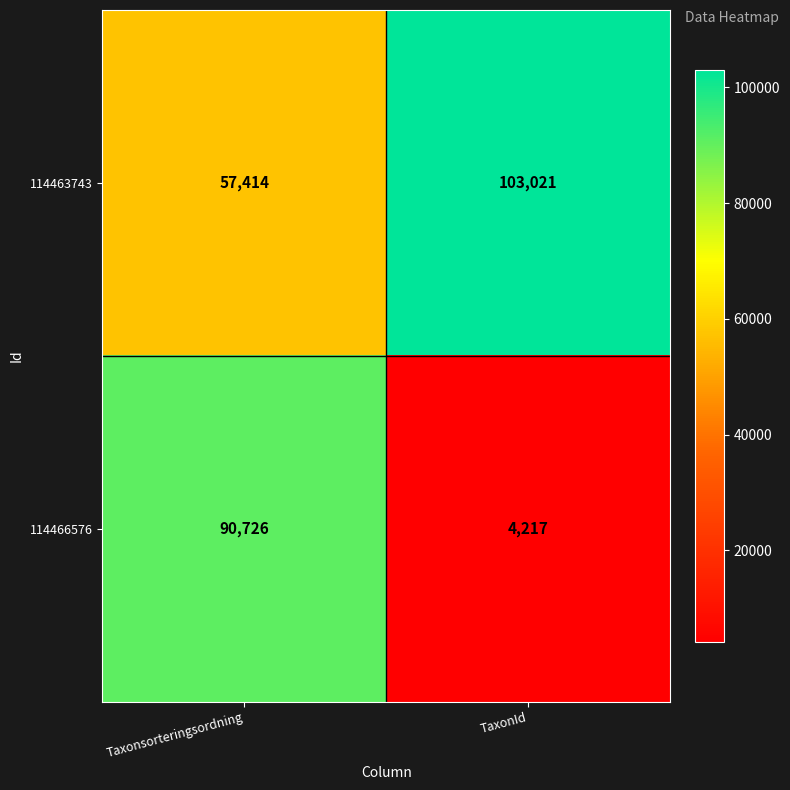

Rank the series by their average value, from lowest to highest.

114466576, 114463743